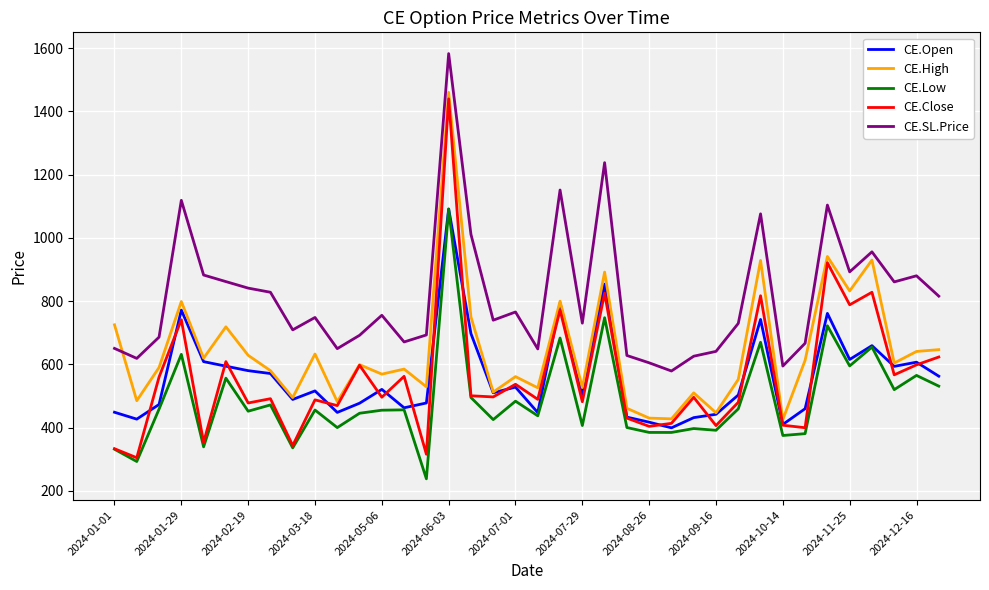

Which series has the widest spread of values?

CE.Close